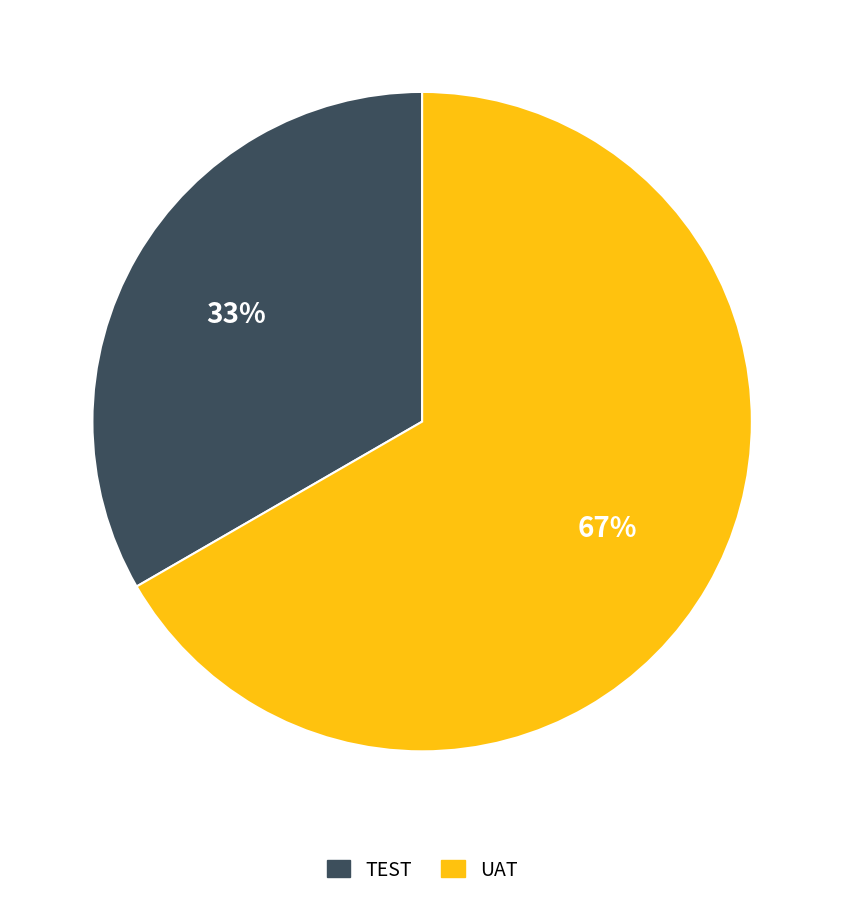

To the nearest percent, what is the average slice percentage?

50%